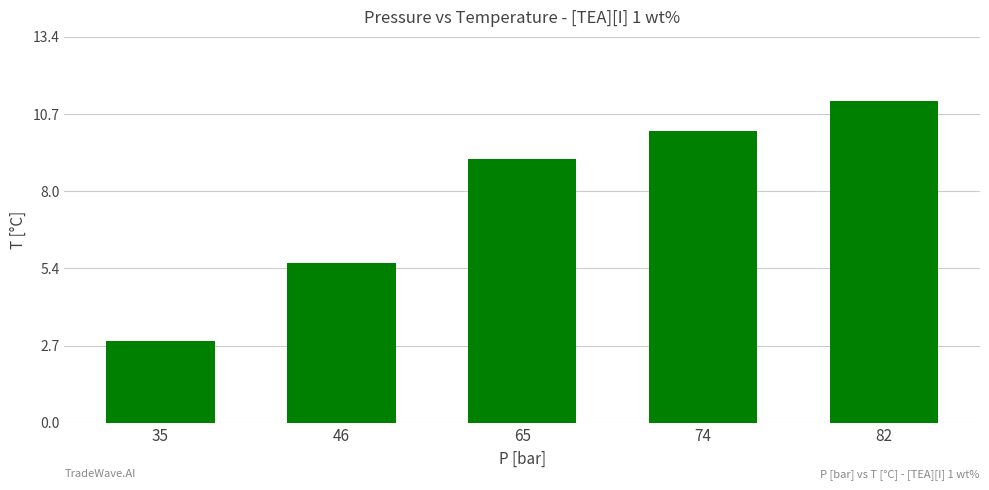

How many series are shown in this chart?

1